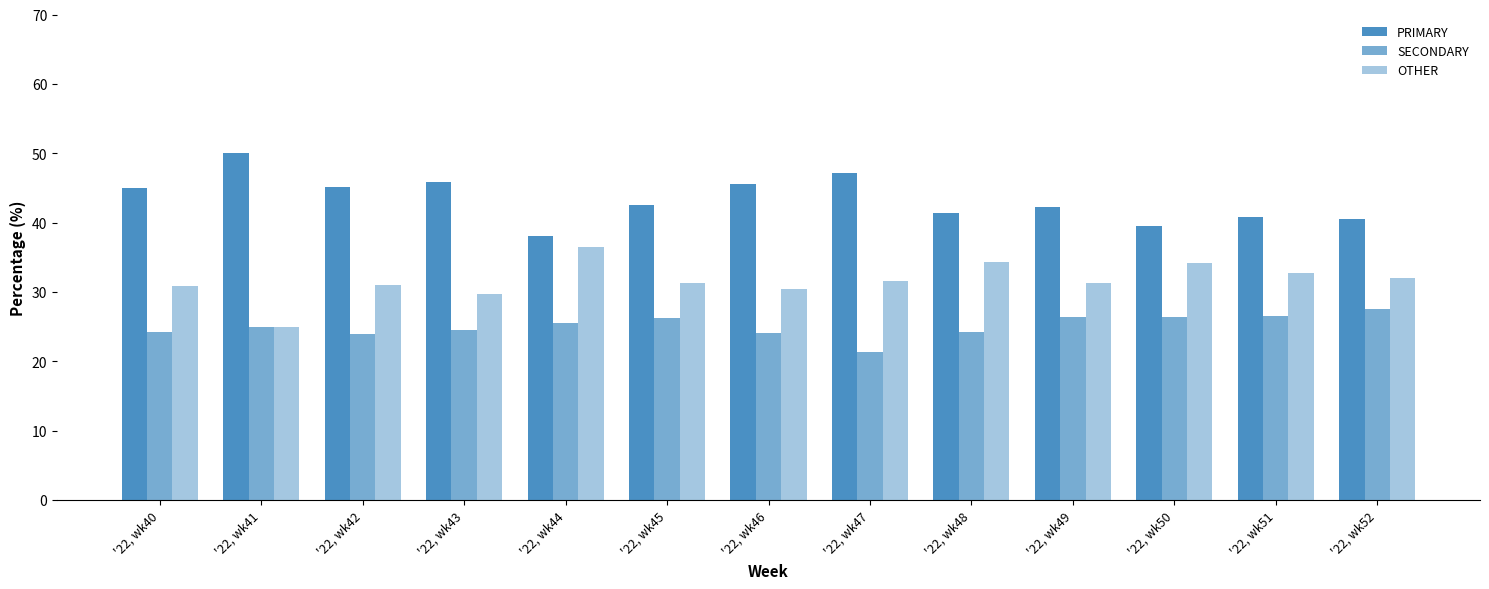

Reading right to left, list all the values displayed in this chart.

PRIMARY: '22, wk52=40.5	'22, wk51=40.8	'22, wk50=39.5	'22, wk49=42.2	'22, wk48=41.4	'22, wk47=47.1	'22, wk46=45.5	'22, wk45=42.5	'22, wk44=38.0	'22, wk43=45.8	'22, wk42=45.2	'22, wk41=50.0	'22, wk40=44.9
SECONDARY: '22, wk52=27.5	'22, wk51=26.5	'22, wk50=26.4	'22, wk49=26.4	'22, wk48=24.2	'22, wk47=21.4	'22, wk46=24.1	'22, wk45=26.2	'22, wk44=25.6	'22, wk43=24.5	'22, wk42=23.9	'22, wk41=25.0	'22, wk40=24.2
OTHER: '22, wk52=31.9	'22, wk51=32.7	'22, wk50=34.1	'22, wk49=31.3	'22, wk48=34.3	'22, wk47=31.5	'22, wk46=30.4	'22, wk45=31.3	'22, wk44=36.4	'22, wk43=29.7	'22, wk42=31.0	'22, wk41=25.0	'22, wk40=30.9